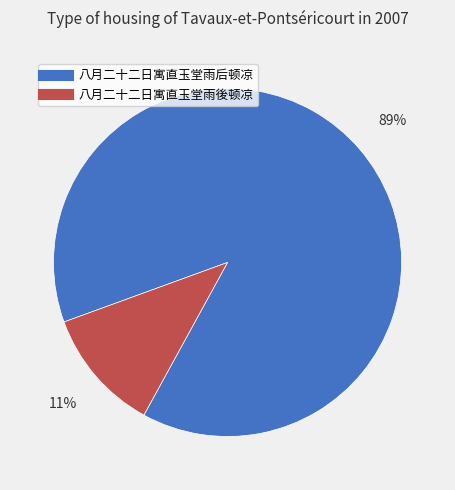

Which slice is the largest?

八月二十二日寓直玉堂雨后顿凉